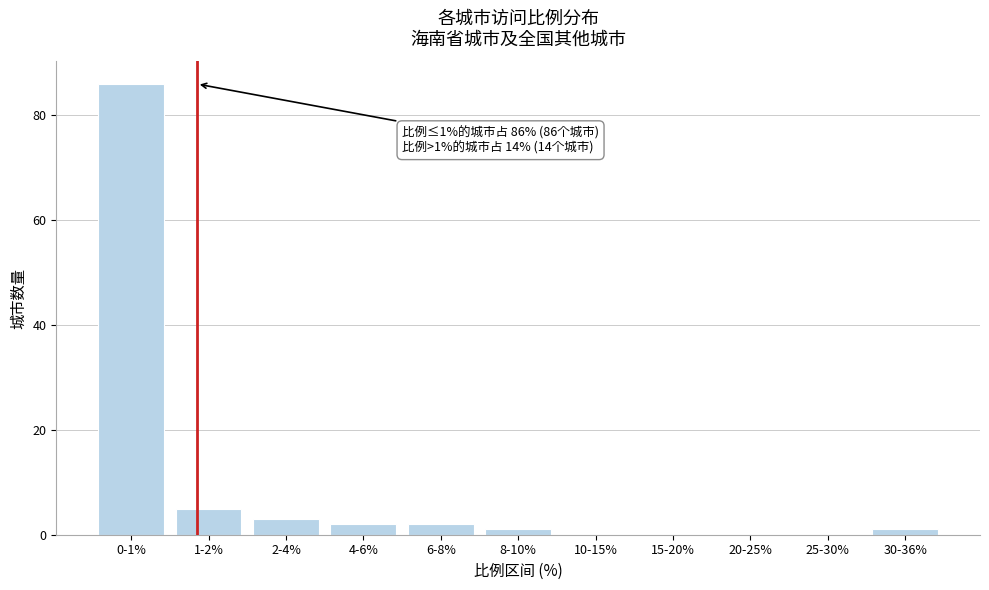

Reading left to right, what are all the values shown in this chart?

0-1%=86	1-2%=5	2-4%=3	4-6%=2	6-8%=2	8-10%=1	10-15%=0	15-20%=0	20-25%=0	25-30%=0	30-36%=1